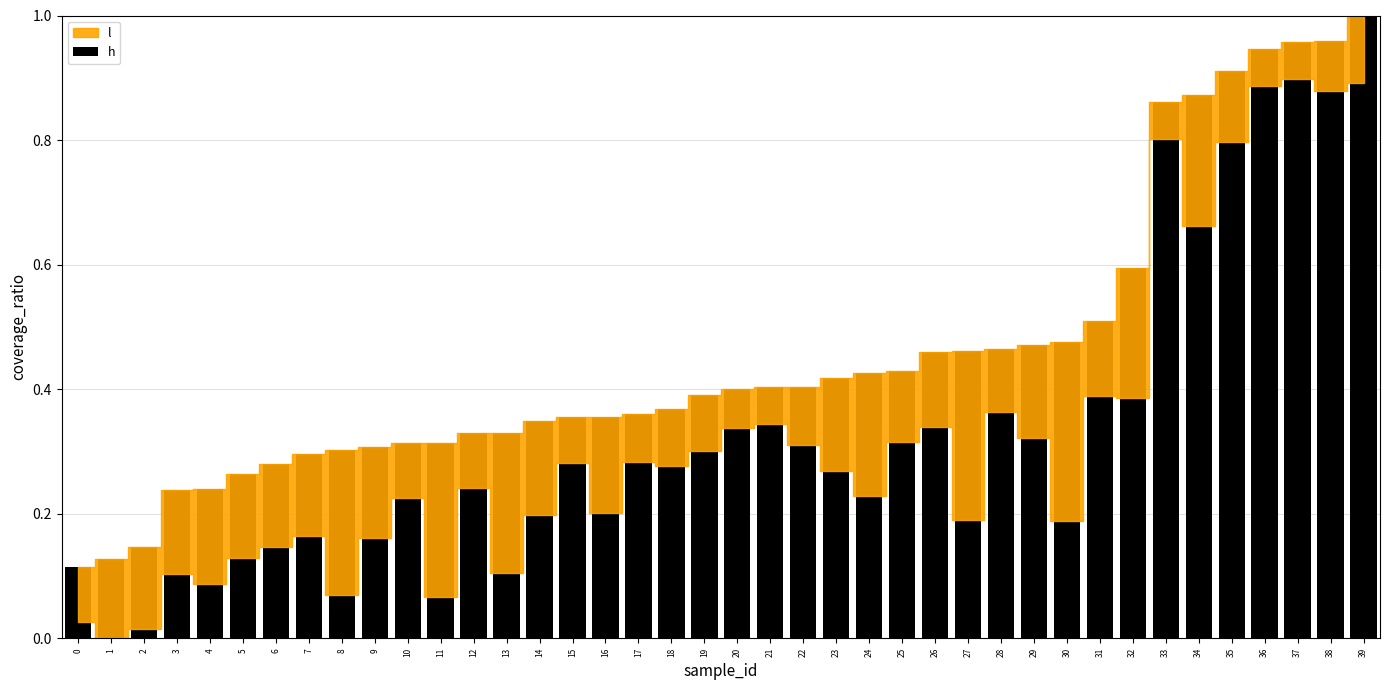

Which has a higher value, 2 or 26?

26